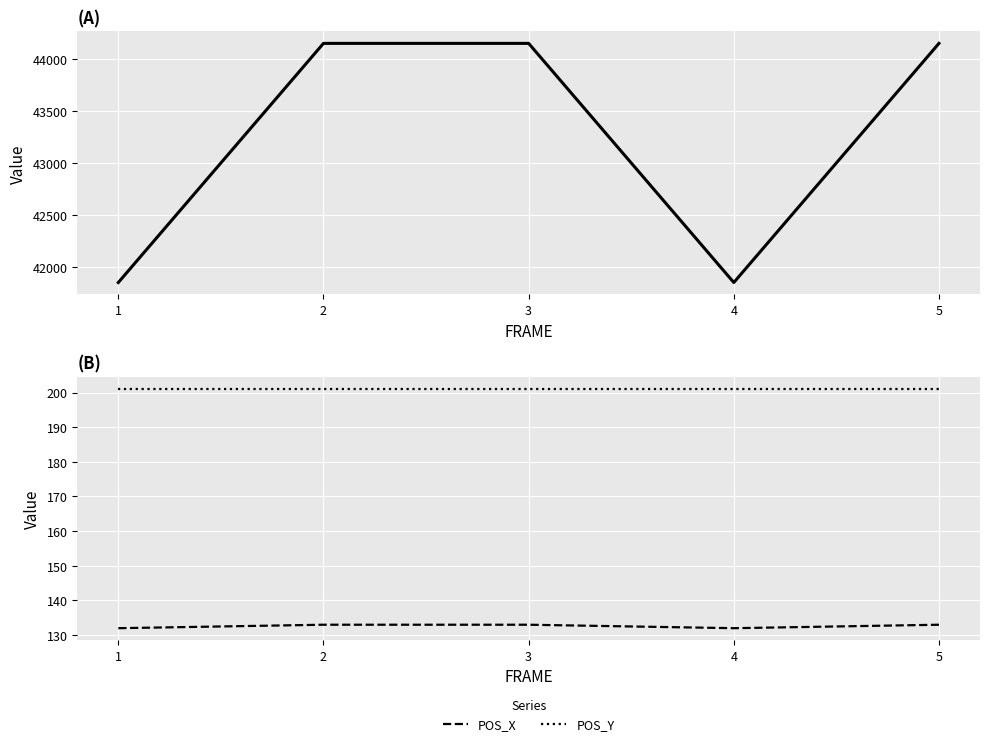

Where is the first local minimum for INTENSITY?

4